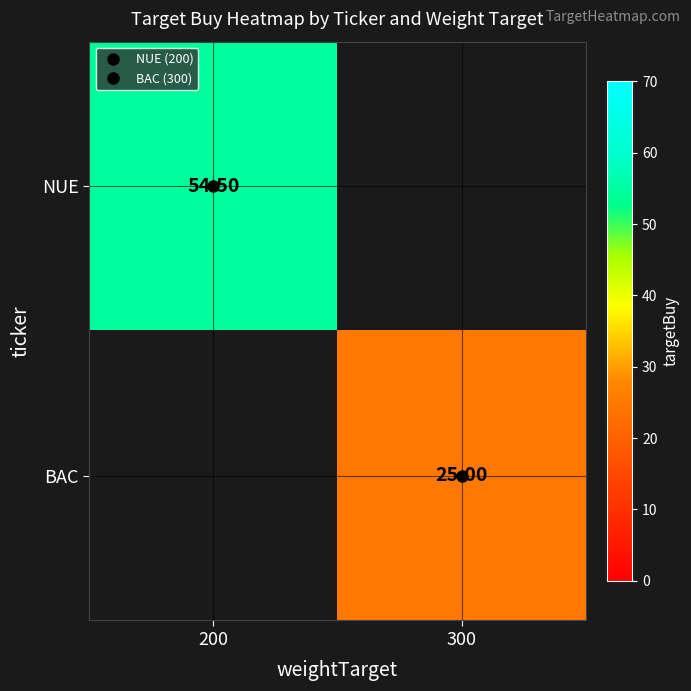

Which category has the highest value across all series?

200